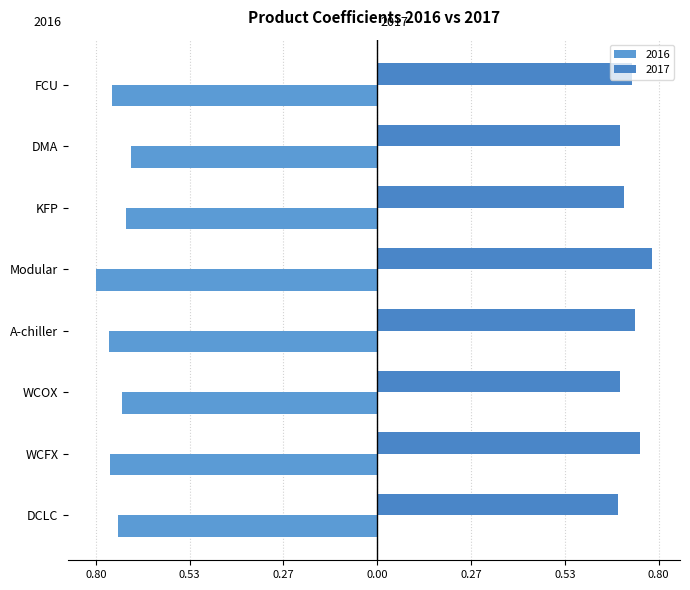

Reading left to right, transcribe all the data shown in this chart.

2016: DCLC=-0.7	WCFX=-0.8	WCOX=-0.7	A-chiller=-0.8	Modular=-0.8	KFP=-0.7	DMA=-0.7	FCU=-0.8
2017: DCLC=0.7	WCFX=0.7	WCOX=0.7	A-chiller=0.7	Modular=0.8	KFP=0.7	DMA=0.7	FCU=0.7